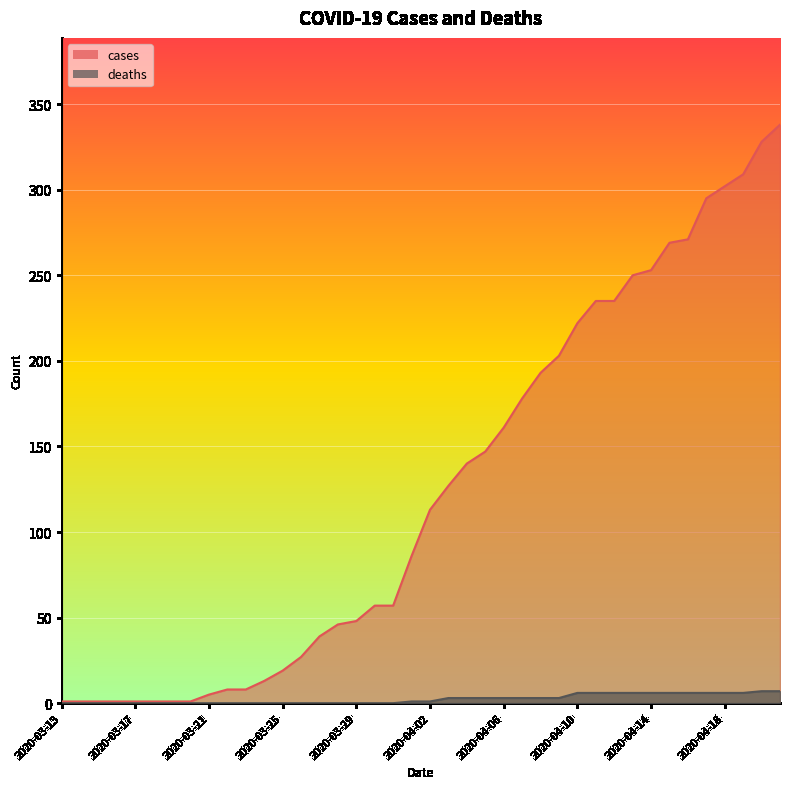

Count the number of categories in the chart.

40